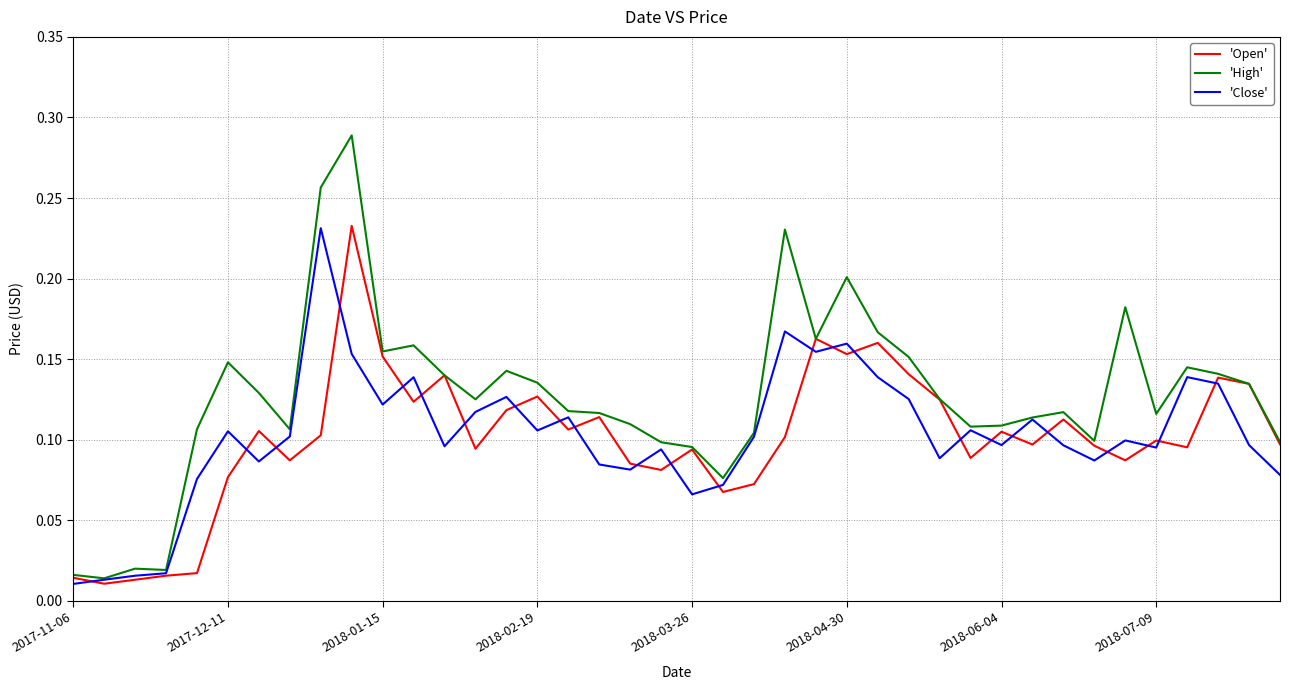

Which series has the largest total across all categories?

'High'